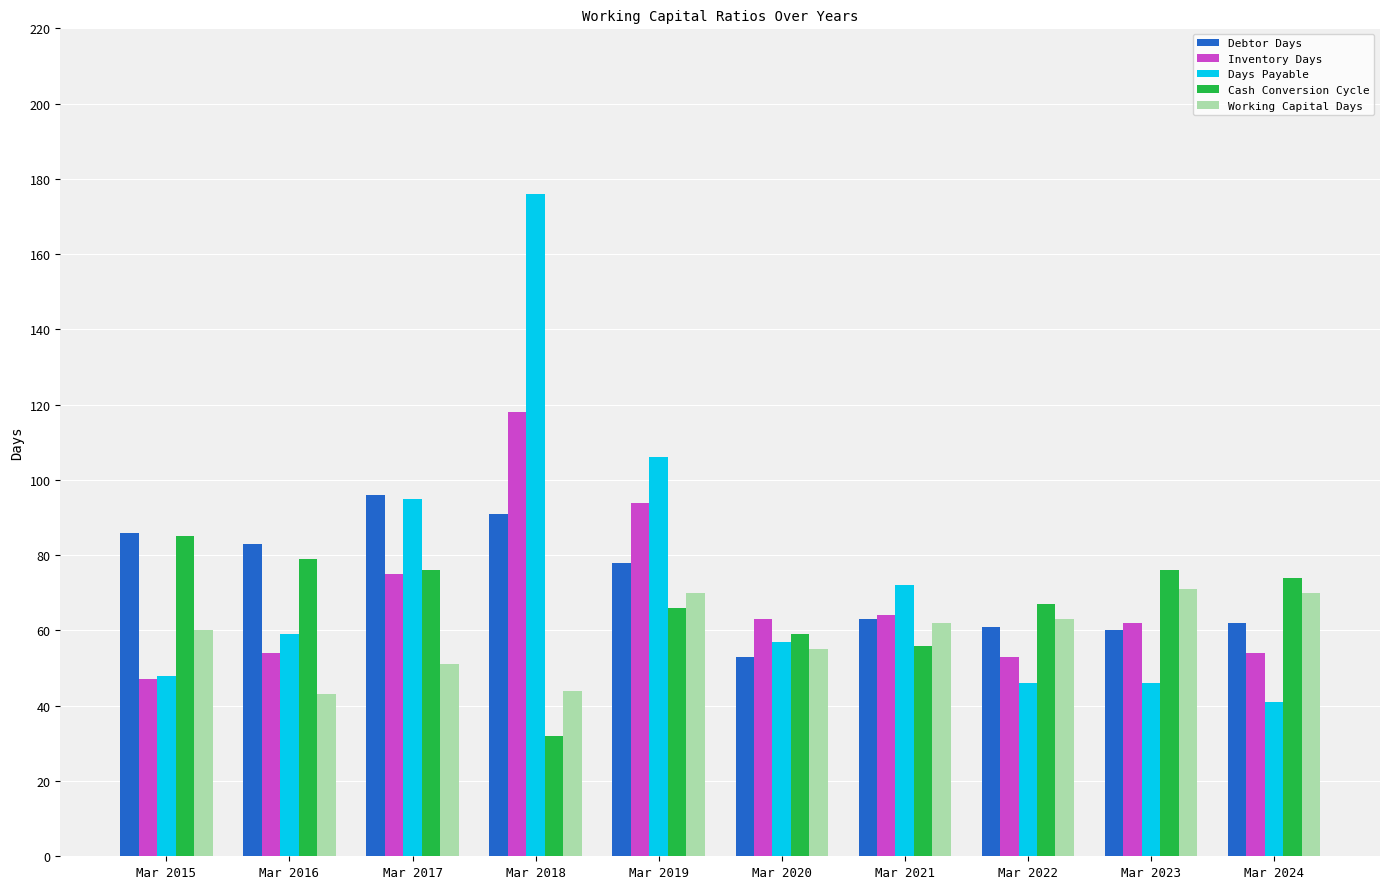

What is the minimum value for Cash Conversion Cycle?

32